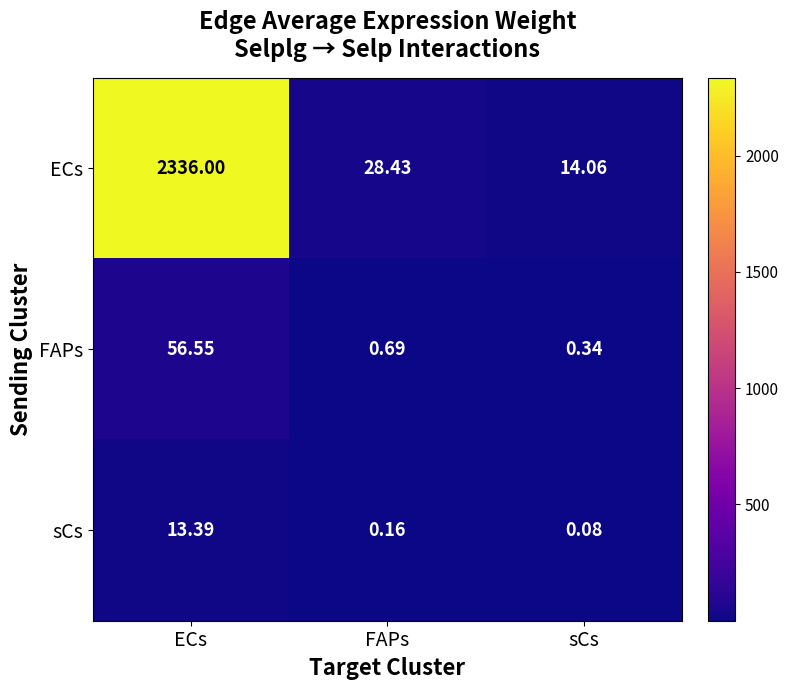

Which series changed the most between FAPs and sCs?

ECs